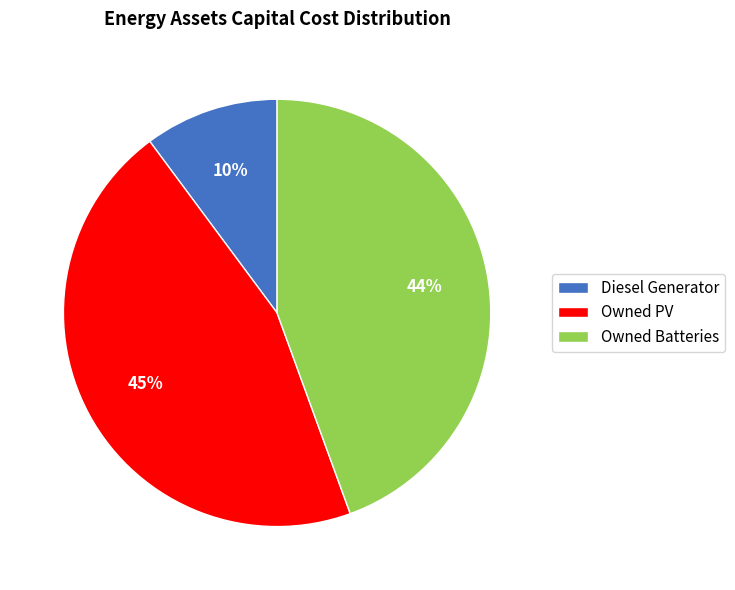

To the nearest percent, what percentage of the pie is Diesel Generator?

10%